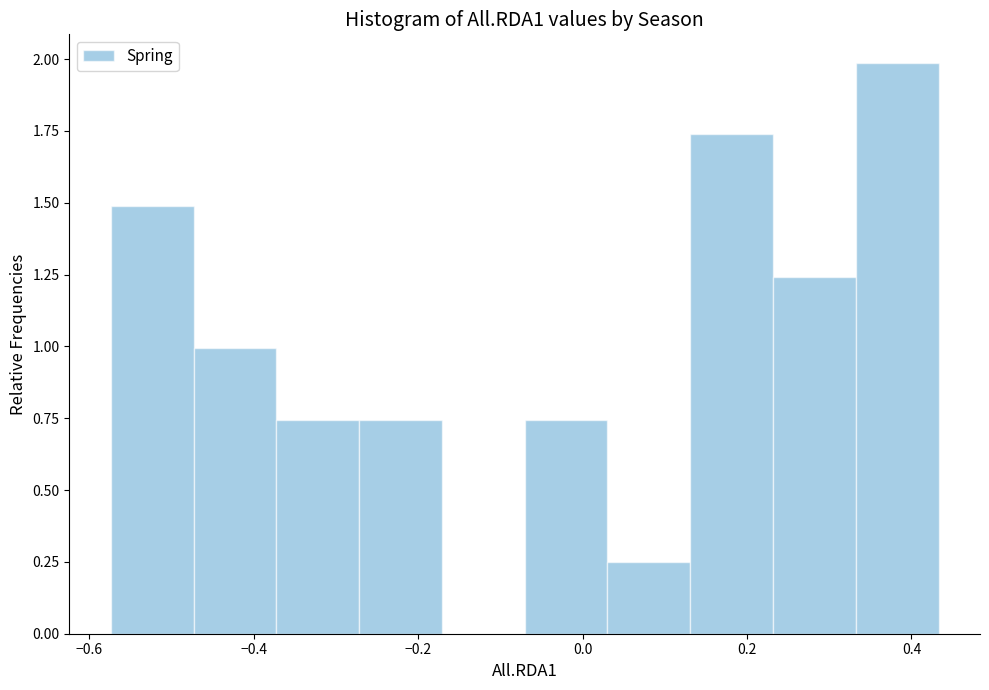

Reading left to right, list every bar in this chart as the range it spans on the x-axis followed by its height. Neither the bar edges nor the heights are printed on the chart, so give them approximately, as read against the axes.

-0.58 to -0.48: 1.50
-0.48 to -0.38: 1.00
-0.38 to -0.28: 0.75
-0.28 to -0.18: 0.75
-0.18 to -0.08: 0
-0.08 to 0.04: 0.75
0.04 to 0.14: 0.25
0.14 to 0.24: 1.75
0.24 to 0.34: 1.25
0.34 to 0.44: 2.00